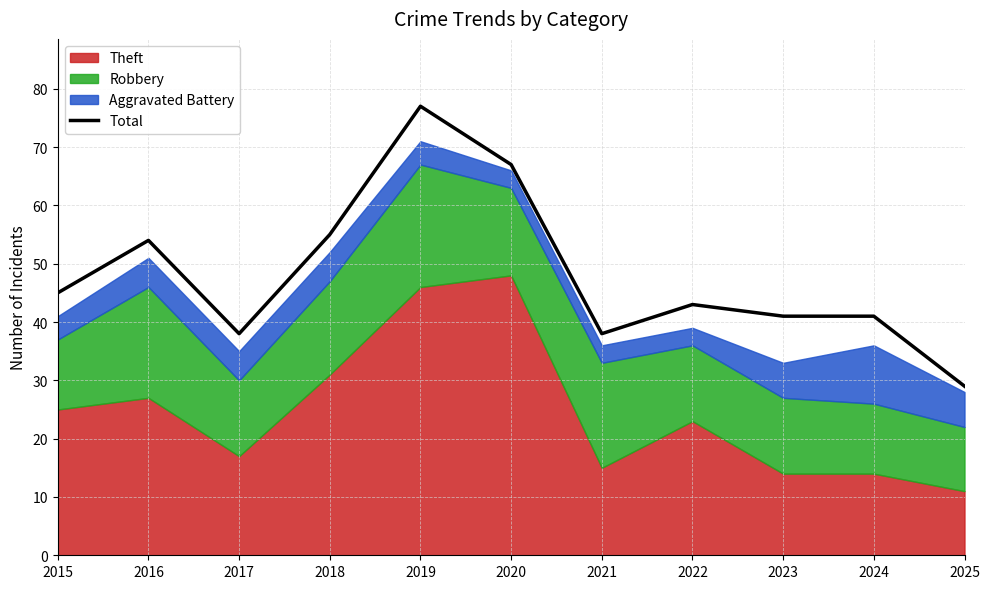

Where is the first local maximum?

2016